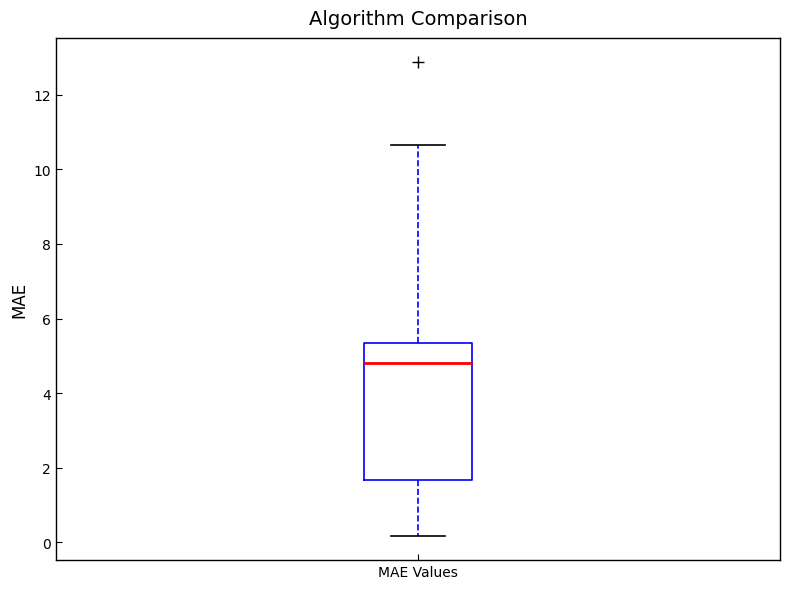

Where is the lower edge of the box for MAE Values on the y-axis? The values are not printed on the chart, so give them approximately, as read against the axis.

1.6